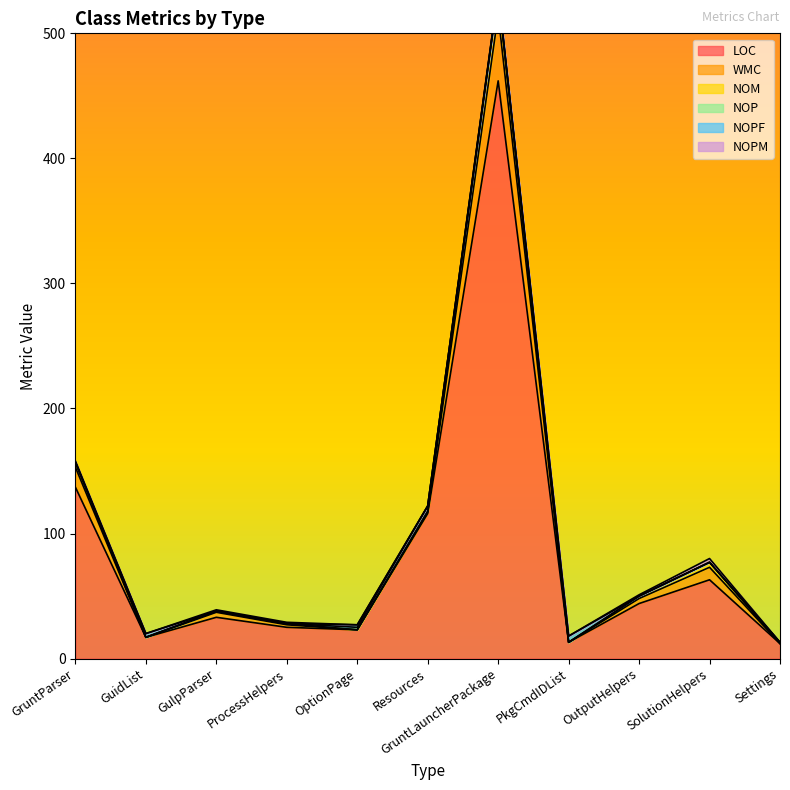

True or false: NOPF has a value of 0 at ProcessHelpers.

True